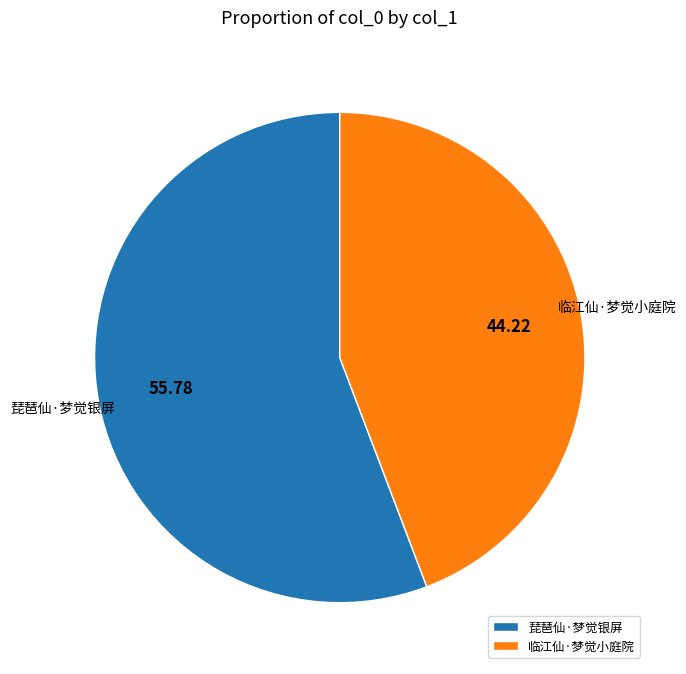

Which has a higher value, 琵琶仙·梦觉银屏 or 临江仙·梦觉小庭院?

琵琶仙·梦觉银屏